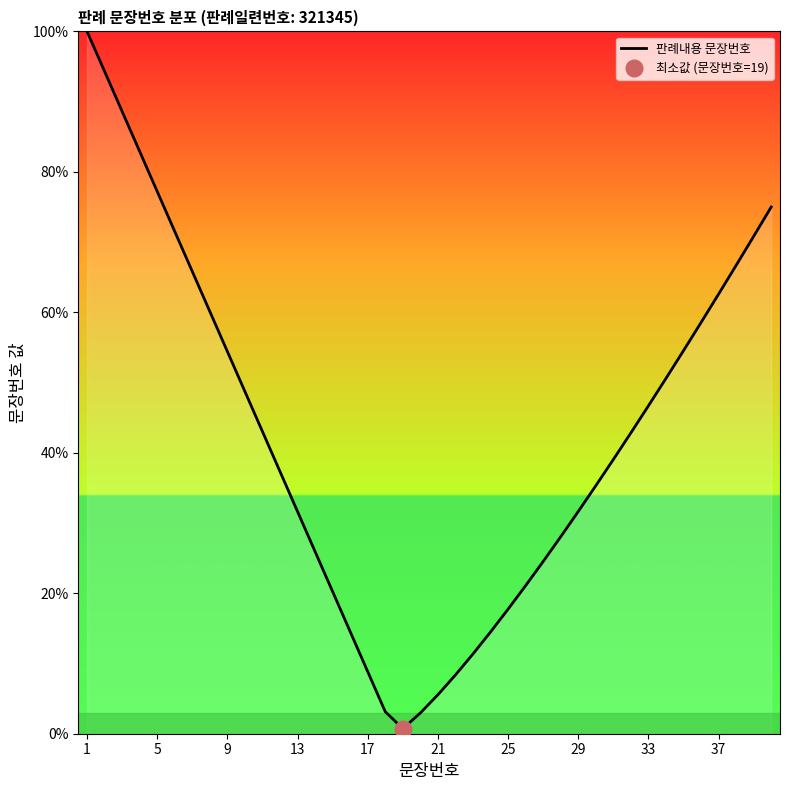

What is the smallest value displayed?

0.7